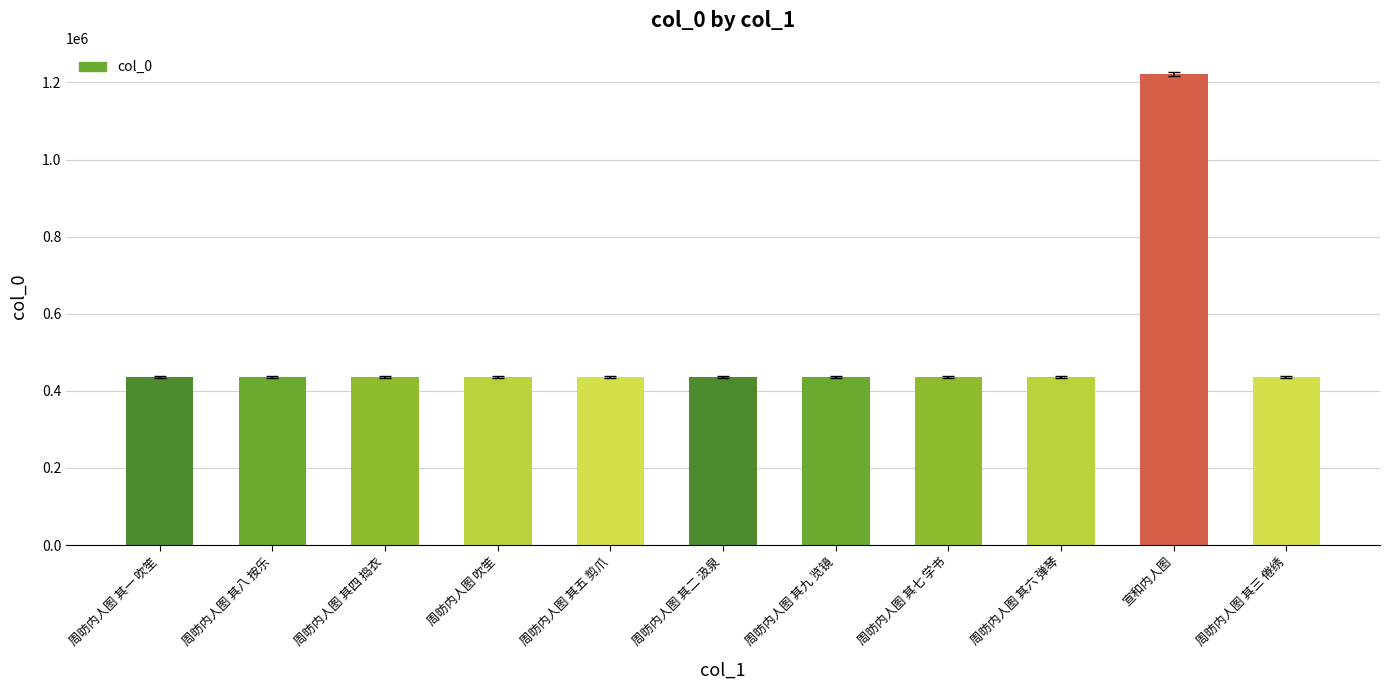

Count the number of categories in the chart.

11